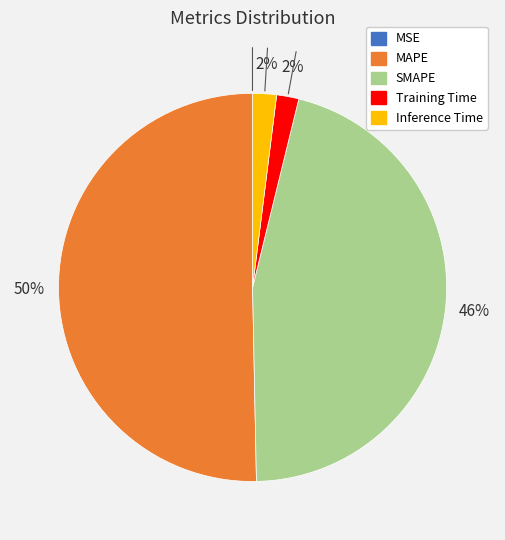

To the nearest percent, what is the difference between the Training Time and MAPE slice percentages?

48%